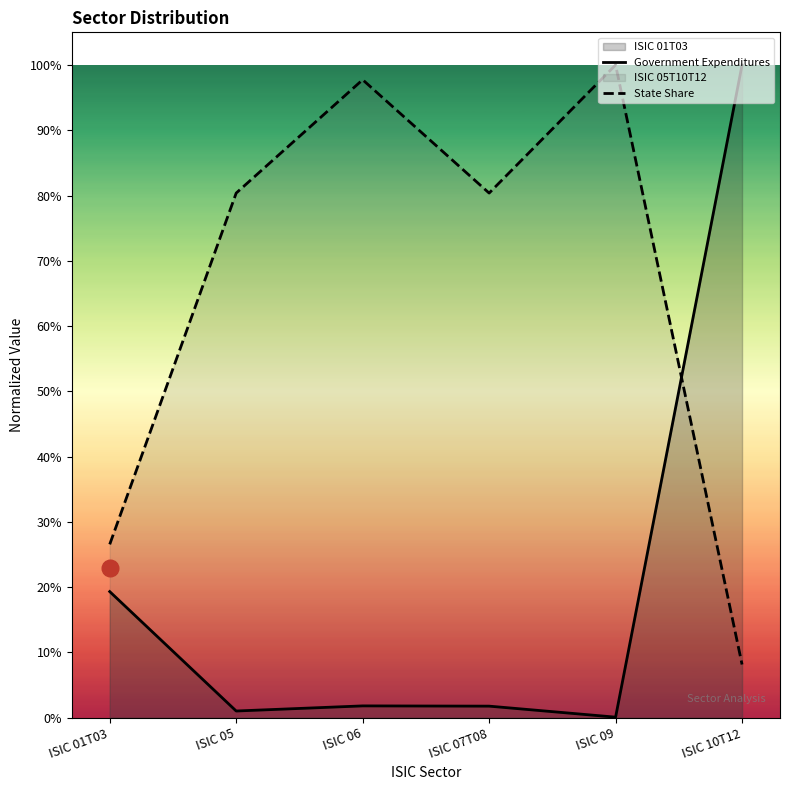

True or false: Government Expenditures and State Share intersect in this chart.

True